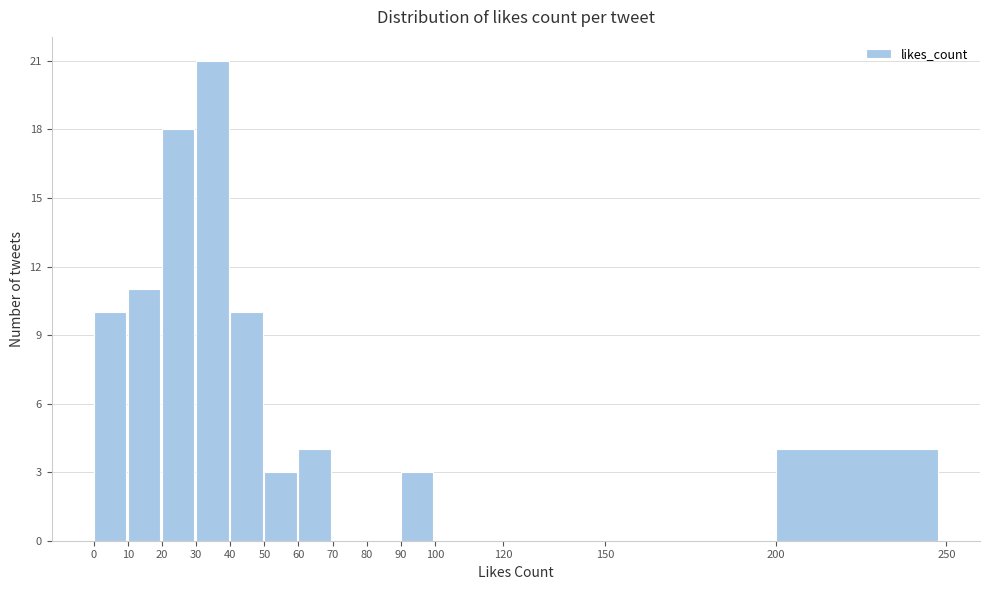

Reading left to right, list every bar in this chart as the range it spans on the x-axis followed by its height. The values are not printed on the chart, so give them approximately, as read against the axis.

0 to 10: 10
10 to 20: 11
20 to 30: 18
30 to 40: 21
40 to 50: 10
50 to 60: 3
60 to 70: 4
70 to 80: 0
80 to 90: 0
90 to 100: 3
100 to 120: 0
120 to 150: 0
150 to 200: 0
200 to 250: 4